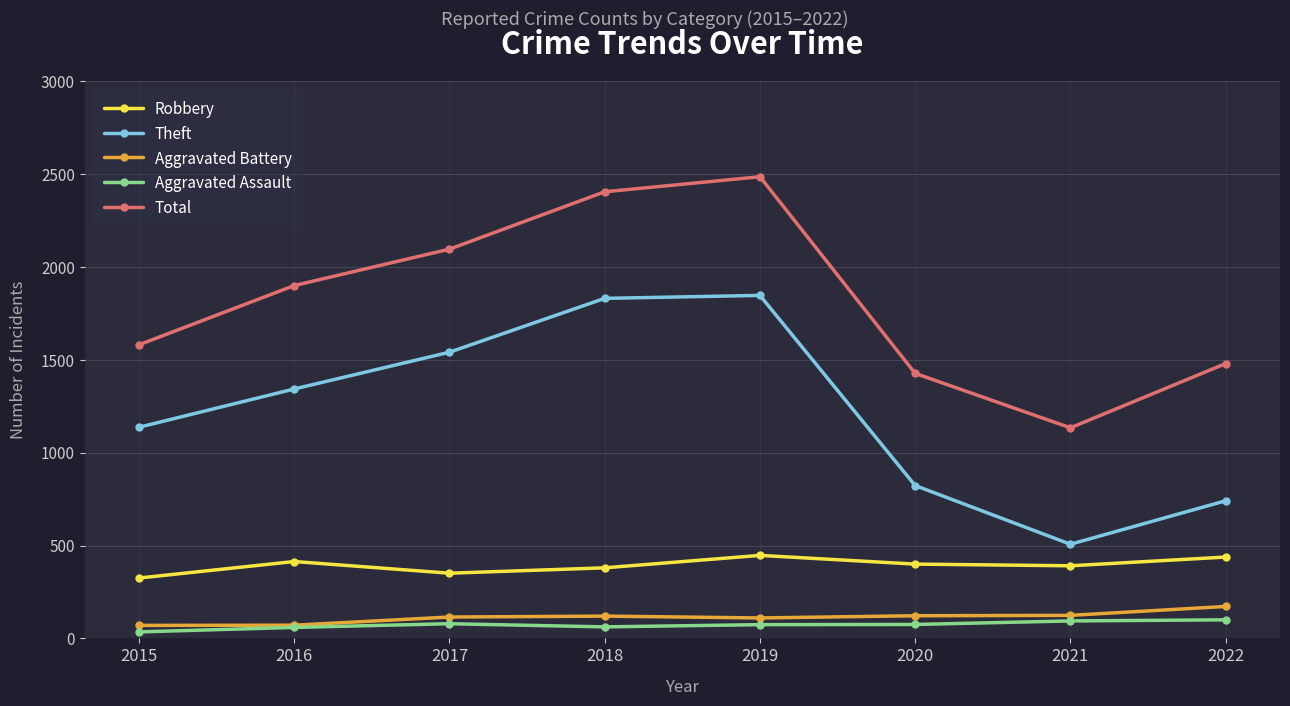

The value of Theft at 2018 is 907. True or false?

False